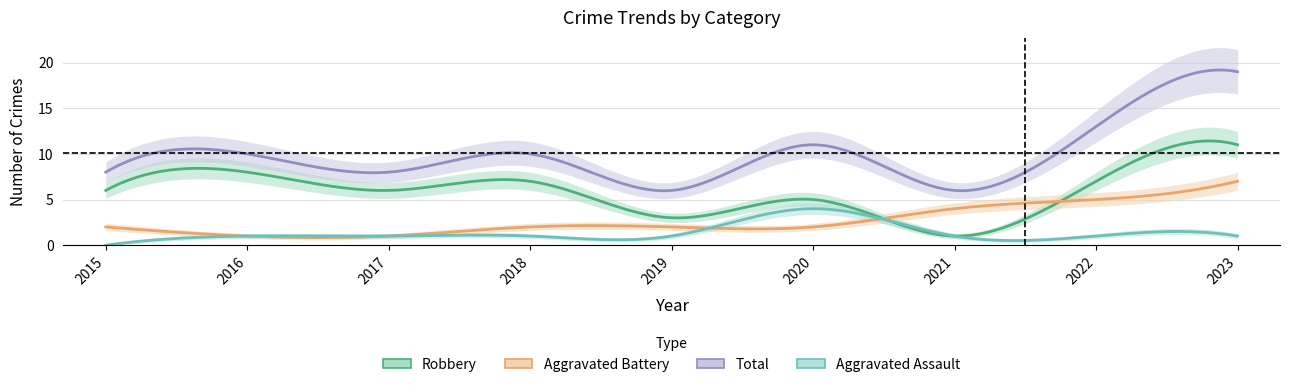

Where is Total nearest to the value 12?

2020